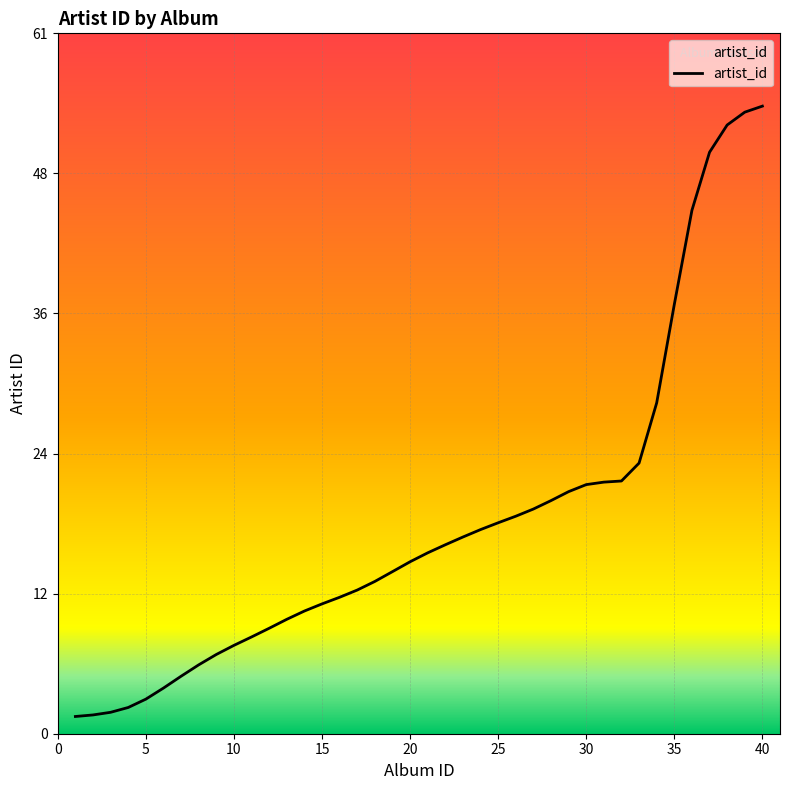

How many lines are shown in the chart?

1